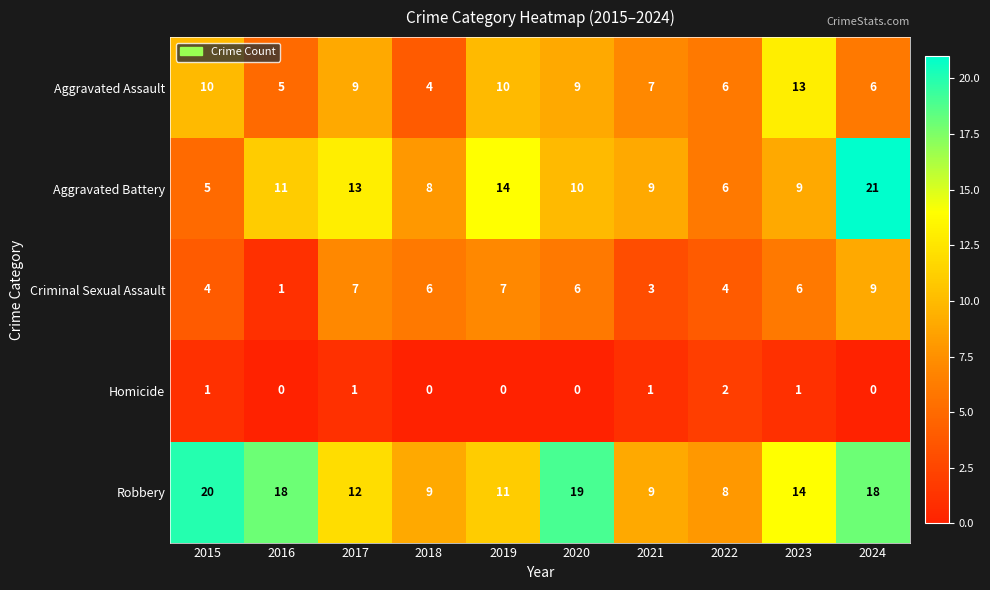

At which label is Aggravated Battery closest to 13?

2017